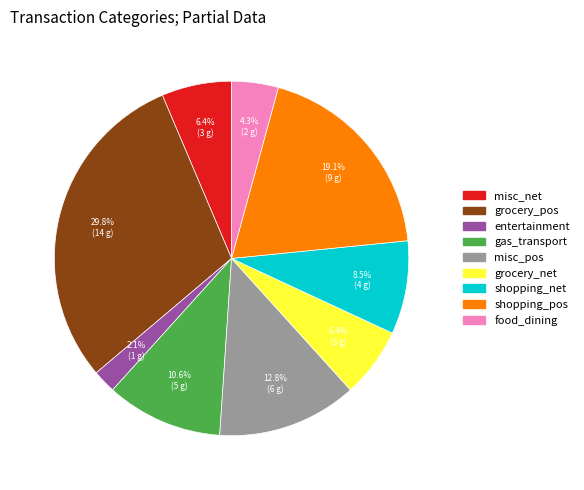

Is the sum of entertainment and misc_net greater than half?

No